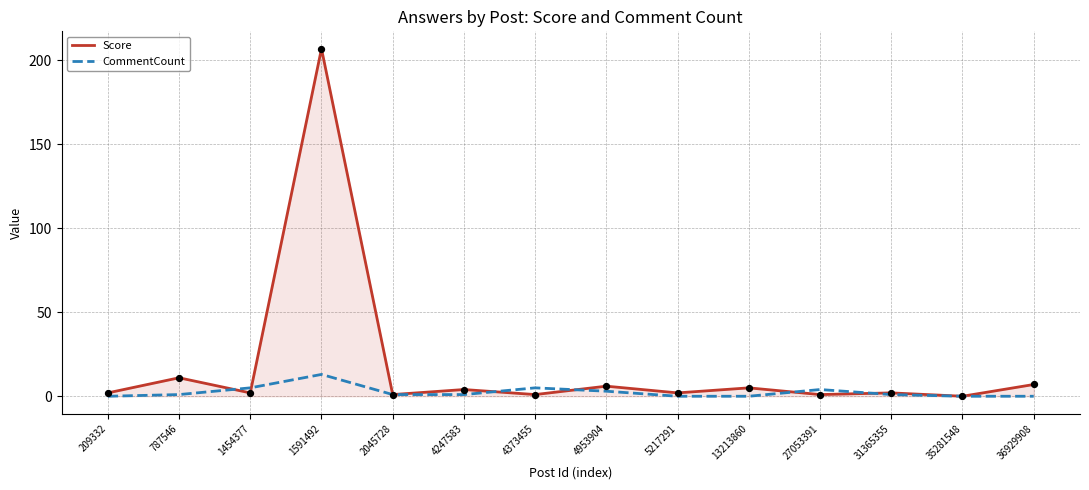

Is the value of Score at 4953904 greater than the value of CommentCount at 5217291?

Yes